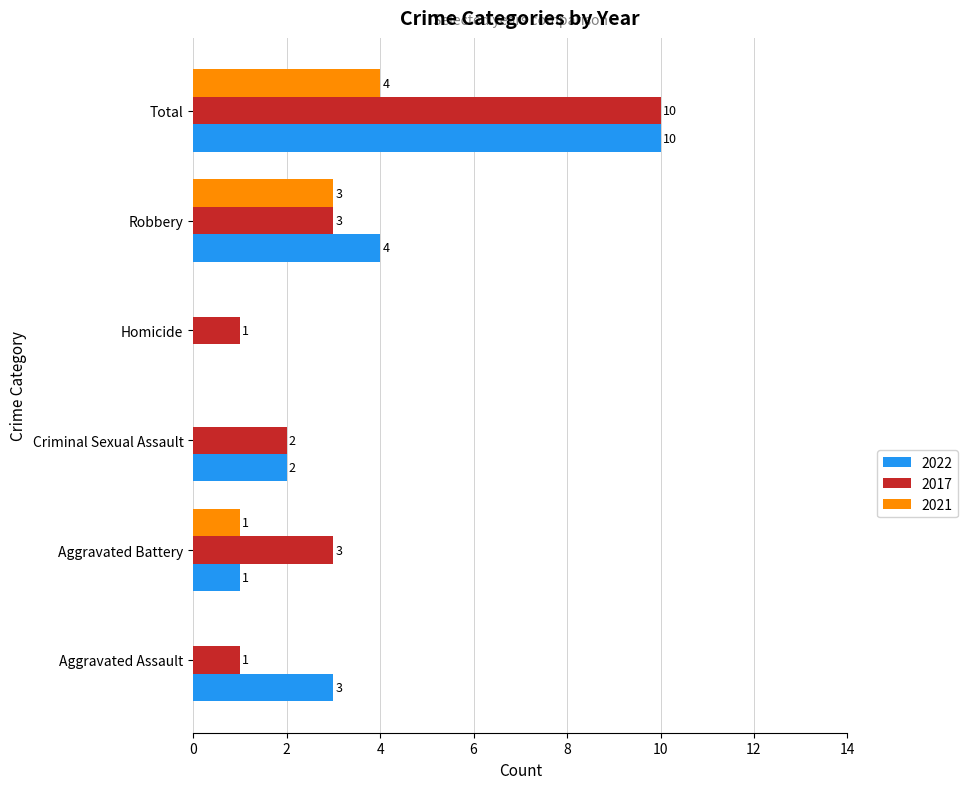

The 2022 series shows 10 at Total. True or false?

True